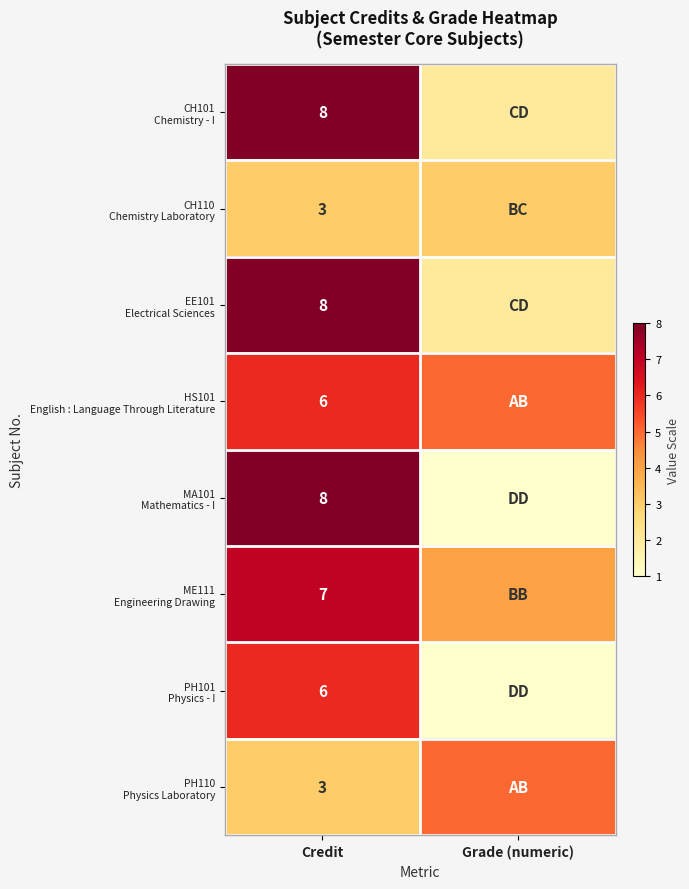

What is the spread (max minus min) of values at Credit?

5